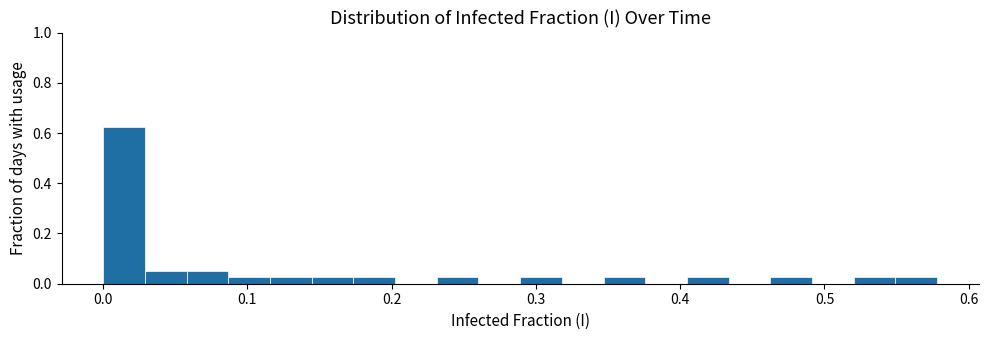

Around what value on the x-axis is the tallest bar? Give the approximate position of its centre, as read against the axis.

0.01